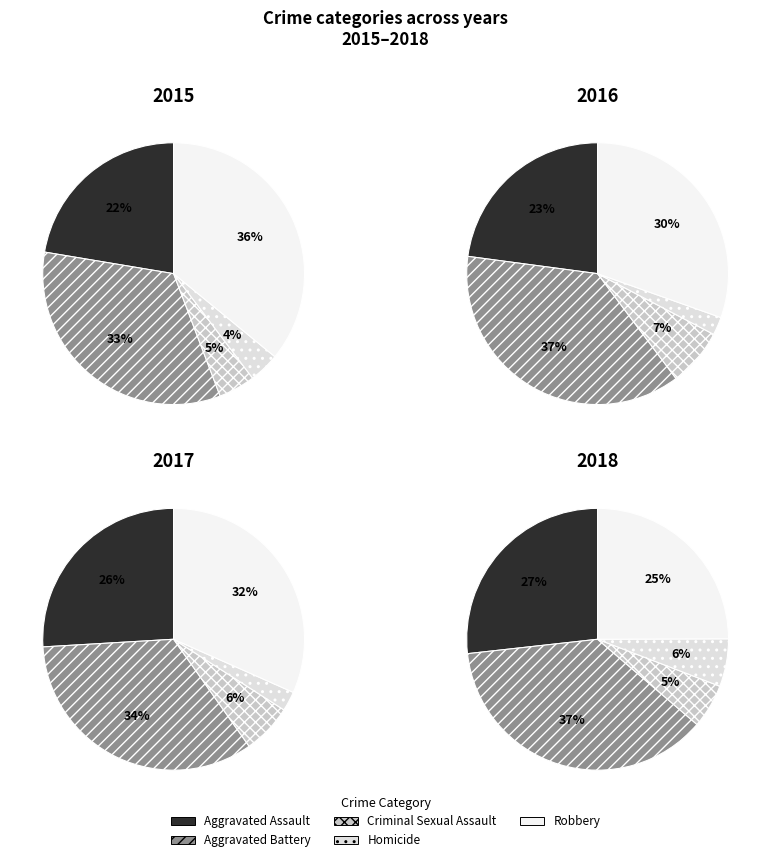

Is it true that Homicide is 6% of the pie?

True